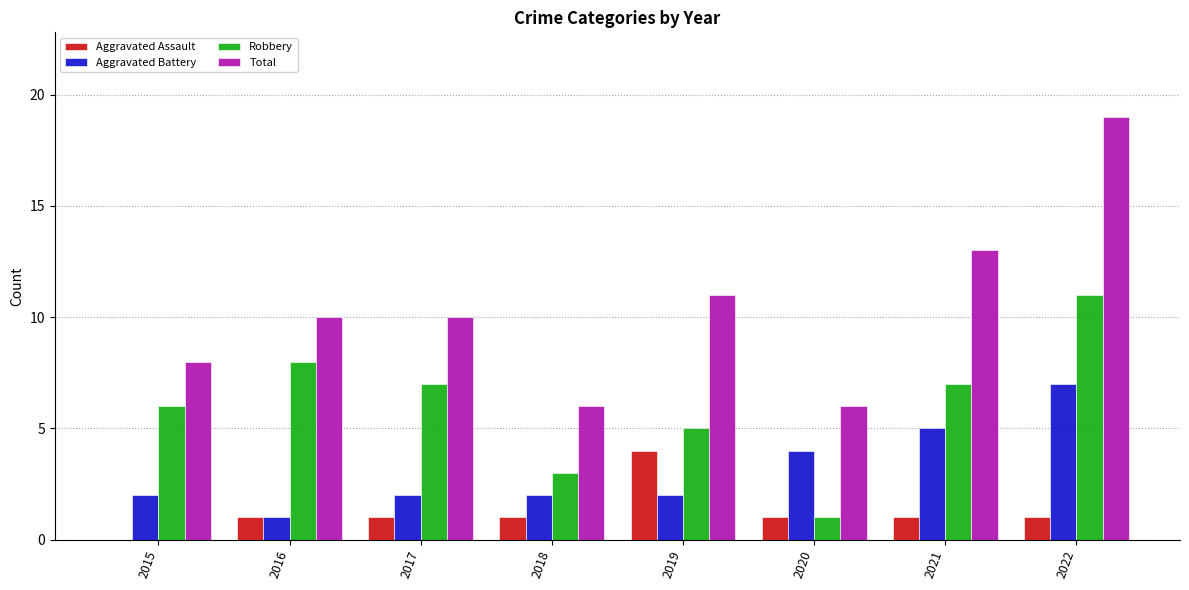

Which series changed the most between 2017 and 2020?

Robbery